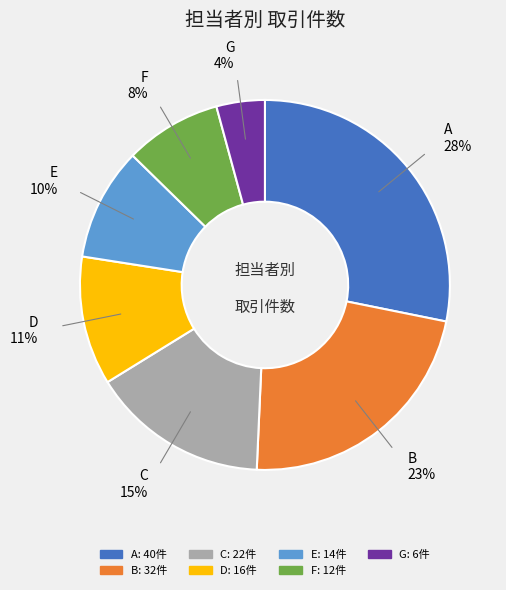

What is the ratio of the value at F to the value at C?

0.5